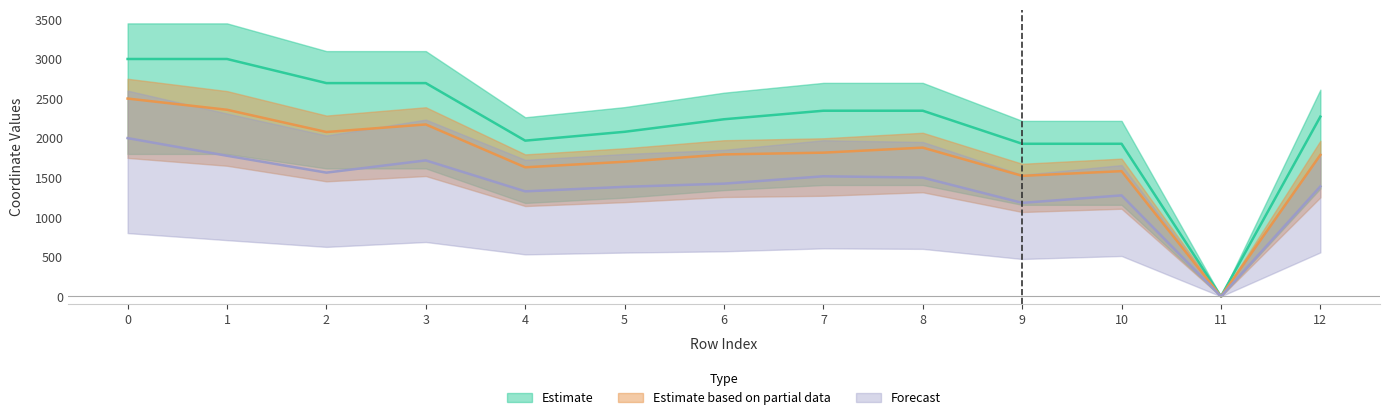

What is the difference between the maximum and minimum values in the y1_vals series?

2500.0